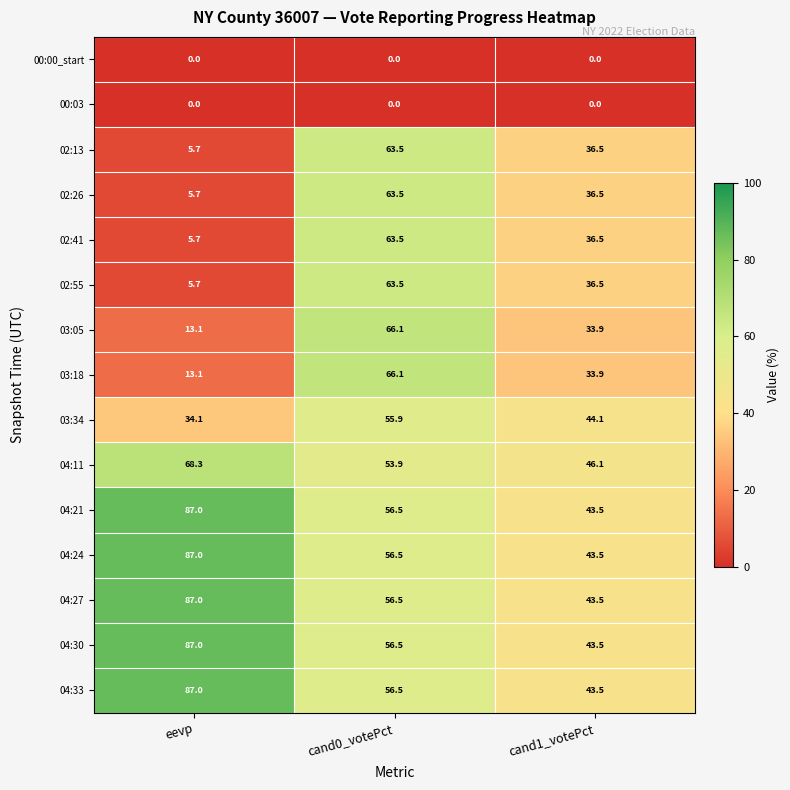

Is the value of 00:03 at cand1_votePct greater than the value of 02:13 at cand1_votePct?

No